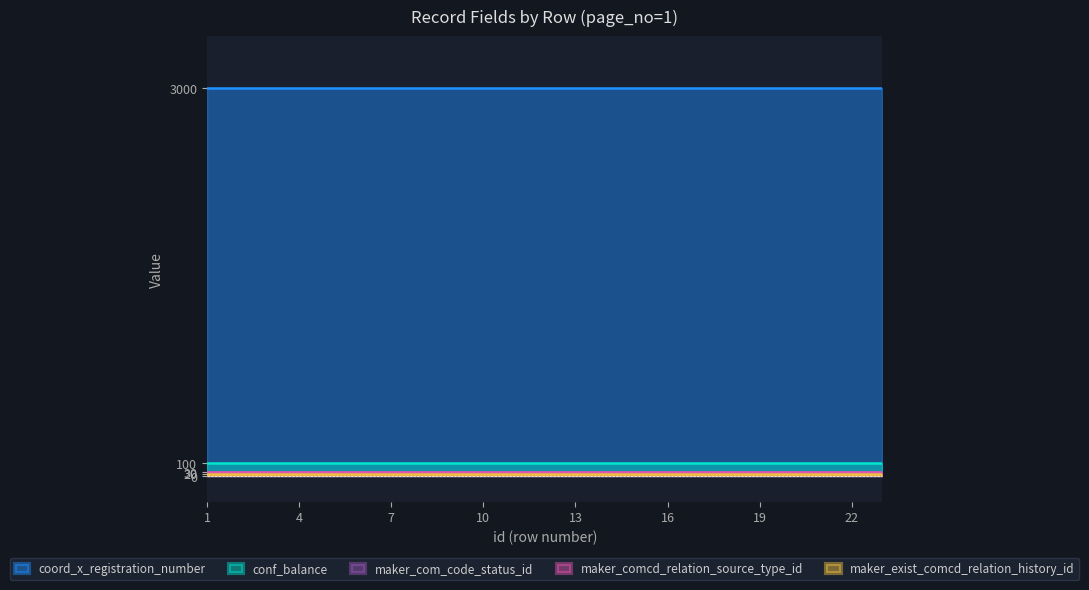

List the series in order of their peak value, lowest first.

maker_exist_comcd_relation_history_id, maker_com_code_status_id, maker_comcd_relation_source_type_id, conf_balance, coord_x_registration_number